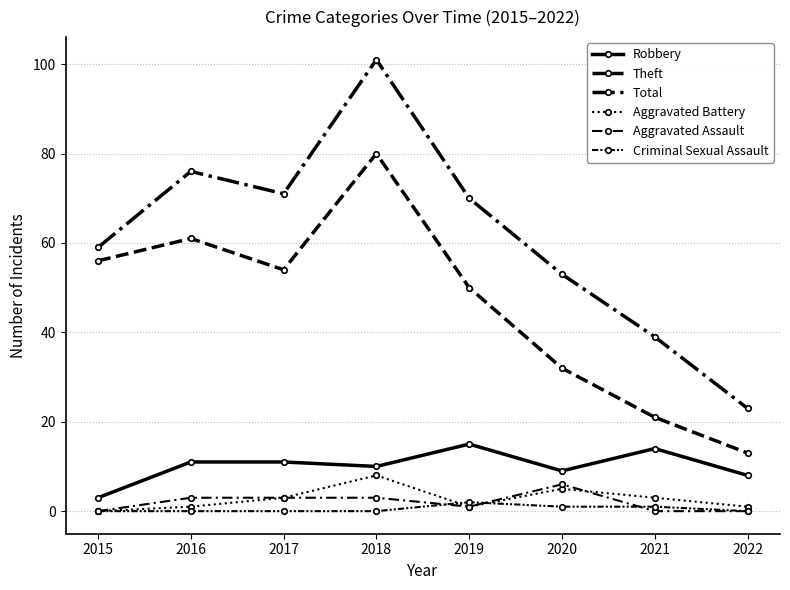

At which label does Robbery reach its peak?

2019